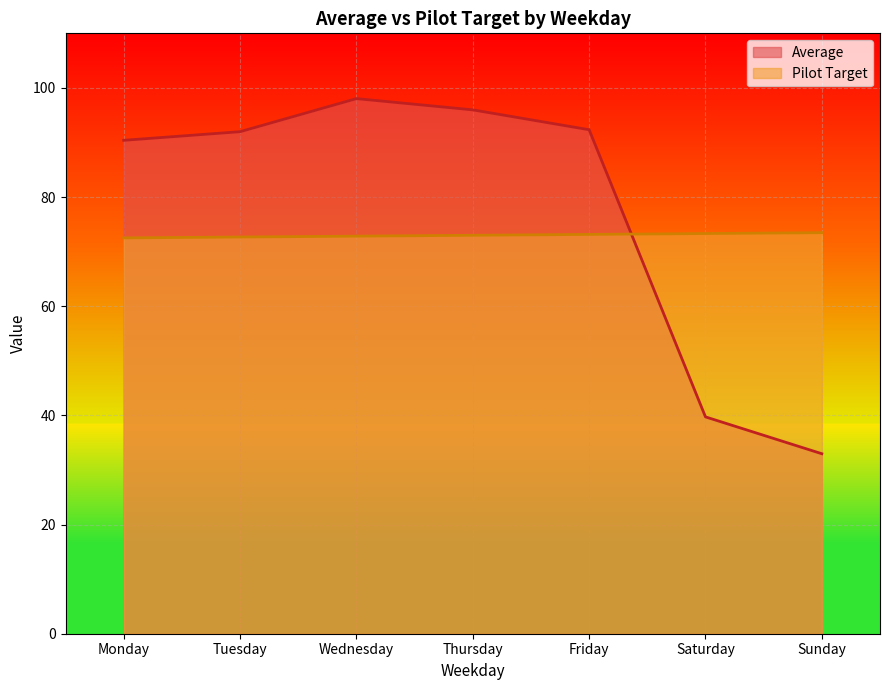

Which series changed the most between Thursday and Sunday?

Average